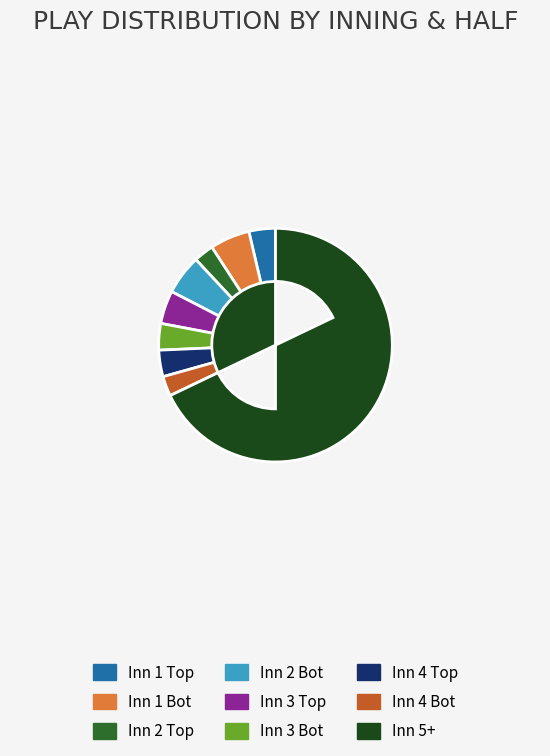

Is it true that Inn 3 Bot is 4% of the pie?

True